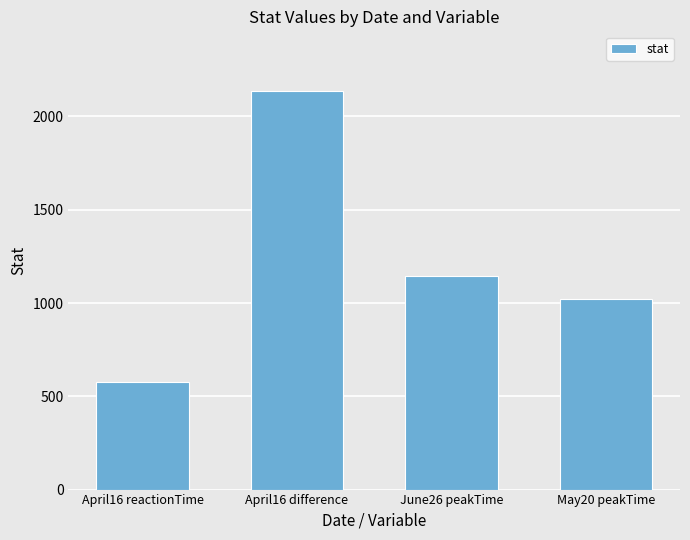

What is the average value?

1220.0